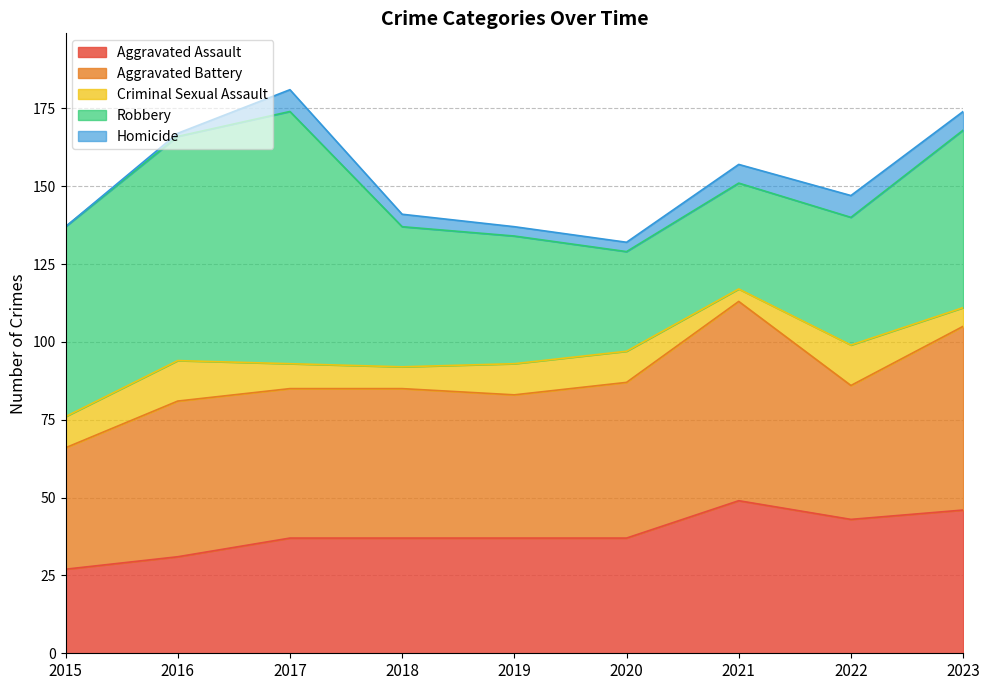

At 2017, list the series in order from largest to smallest.

Robbery, Aggravated Battery, Aggravated Assault, Criminal Sexual Assault, Homicide